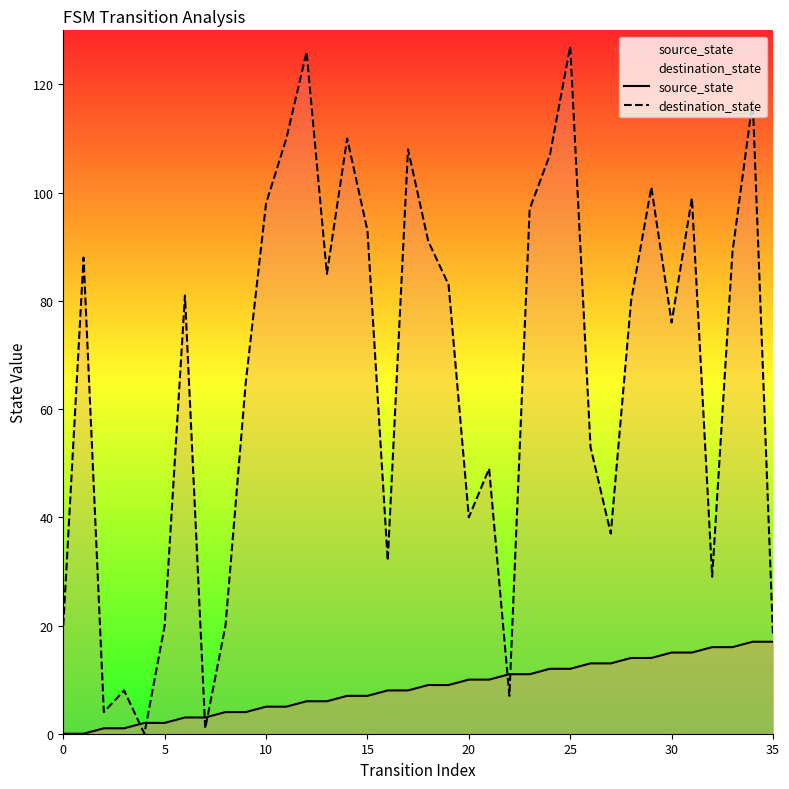

At how many categories does at least one series exceed 60?

21